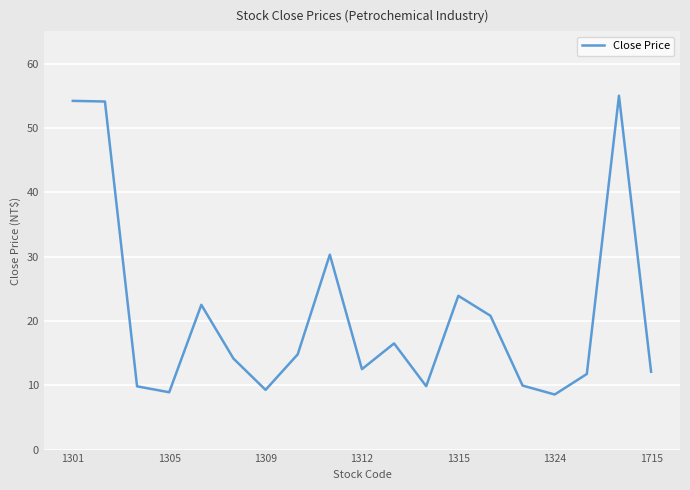

True or false: there are more than 1 points higher than both neighbors.

True